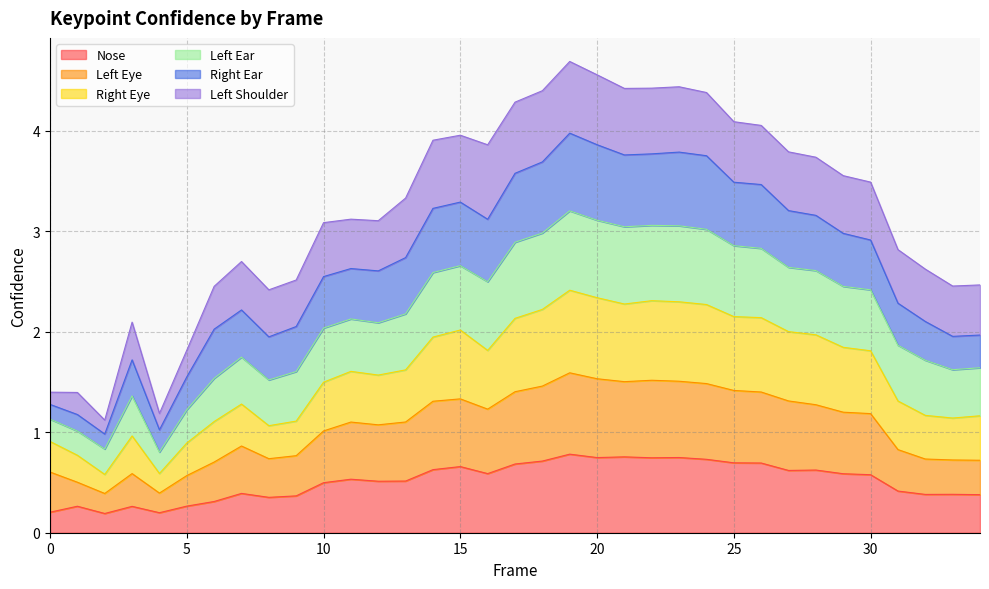

What are all the series names shown in the legend?

Nose, Left Eye, Right Eye, Left Ear, Right Ear, Left Shoulder